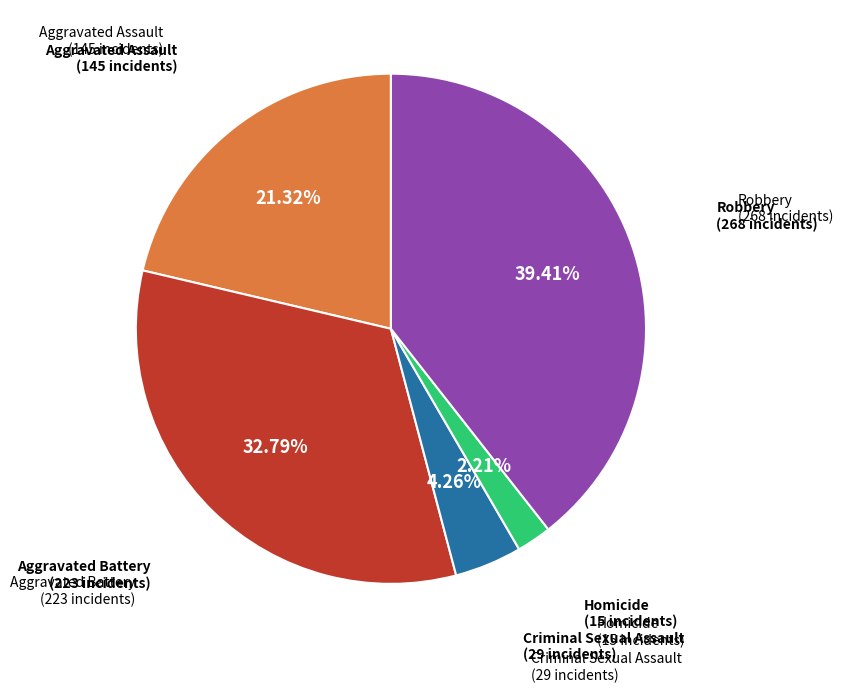

Is there a majority slice in this chart?

No